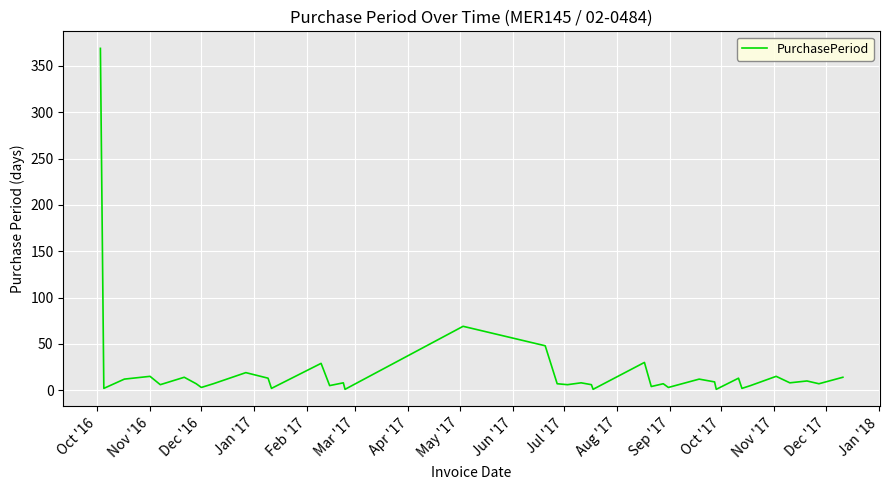

What is the difference between the maximum and minimum values?

368